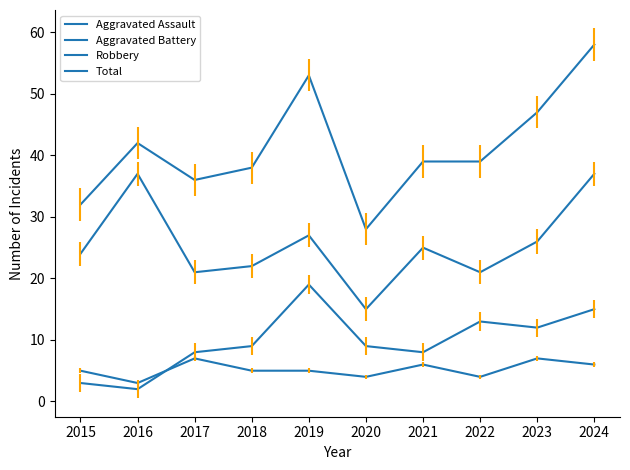

Does the chart display data point markers on the line(s)?

No